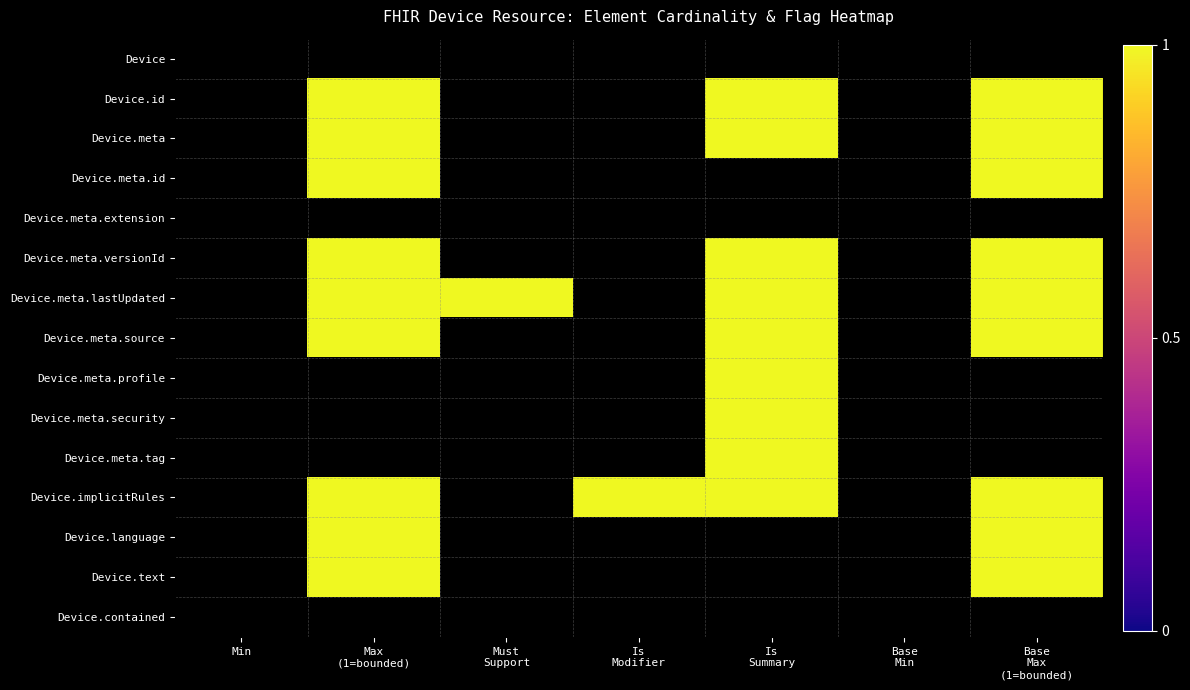

At which category is the sum across all series the highest?

Max
(1=bounded)